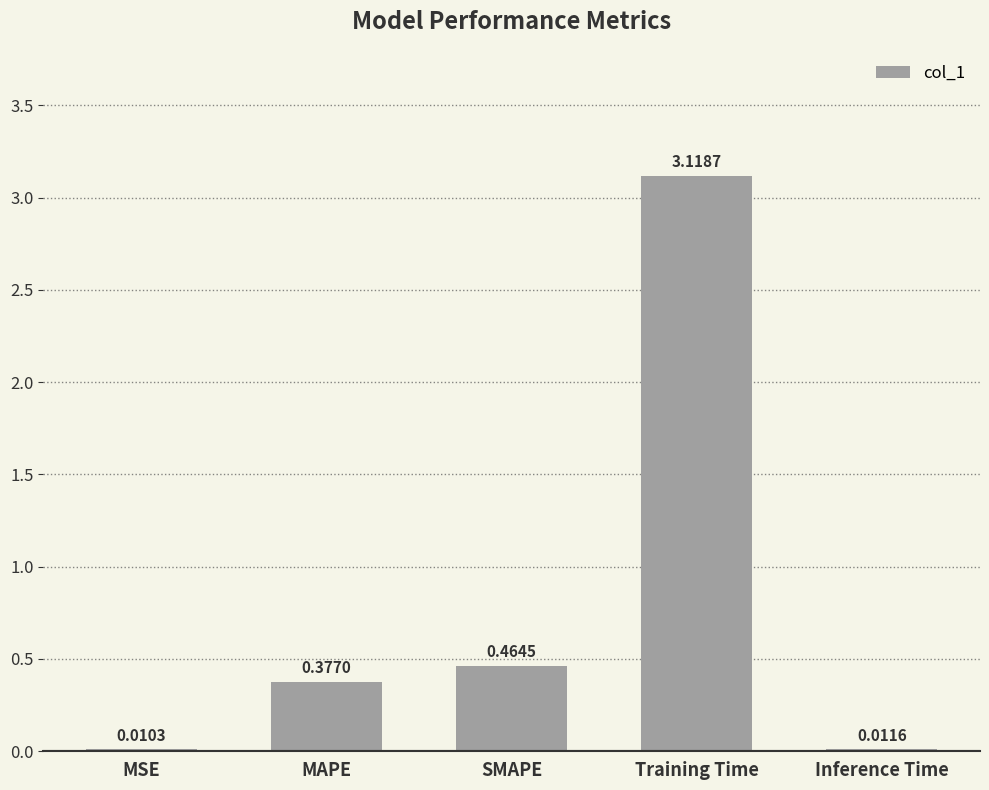

What is the sum of all values?

4.0